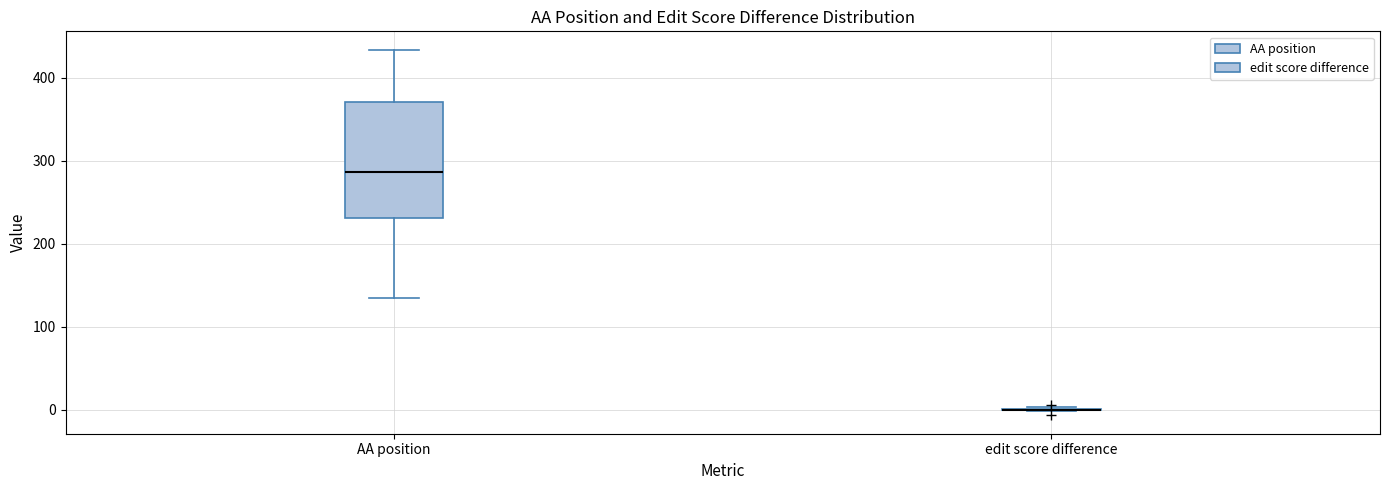

Reading left to right, transcribe this box plot: for each box, give where its median line is, the range the box spans, and where its two whiskers end, as read against the y-axis. The values are not printed on the chart, so give them approximately, as read against the axis.

AA position: median 290, box 230 to 370, whiskers 130 to 430
edit score difference: box collapsed to a line at 0, whiskers 0 to 0